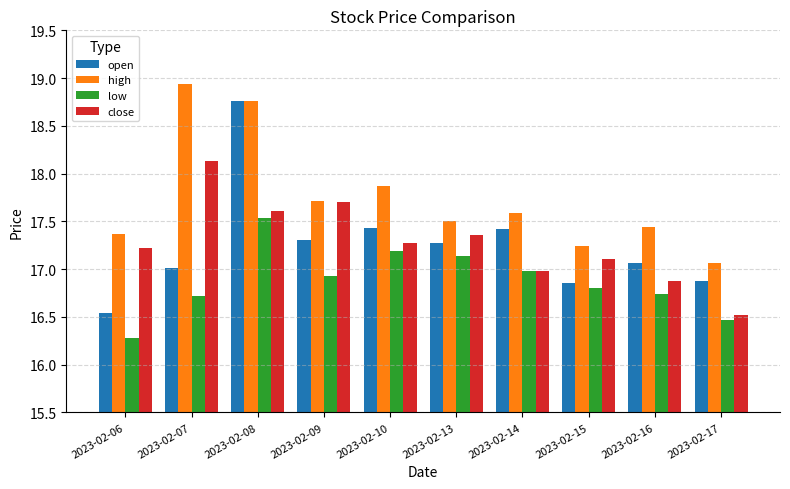

At how many categories does at least one series exceed 16?

10